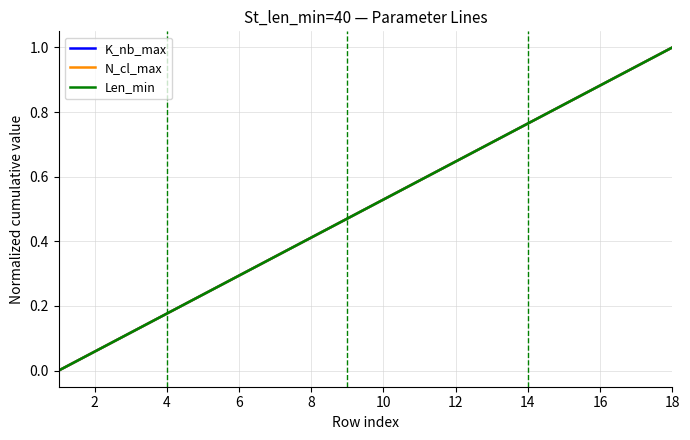

Which series has the largest range (max minus min)?

K_nb_max